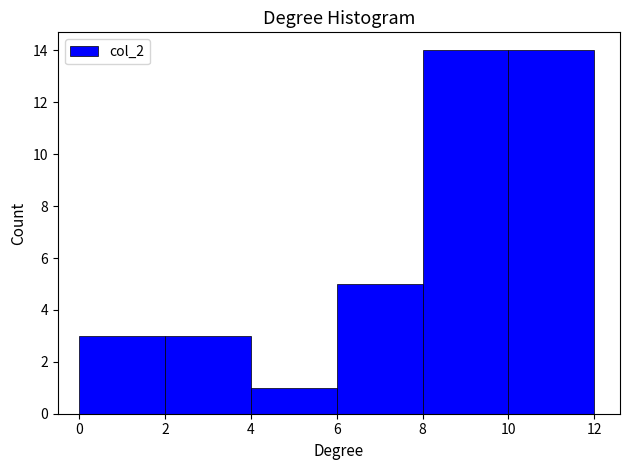

What is the height of the bar covering 4 to 6 on the x-axis? The values are not printed on the chart, so give them approximately, as read against the axis.

1